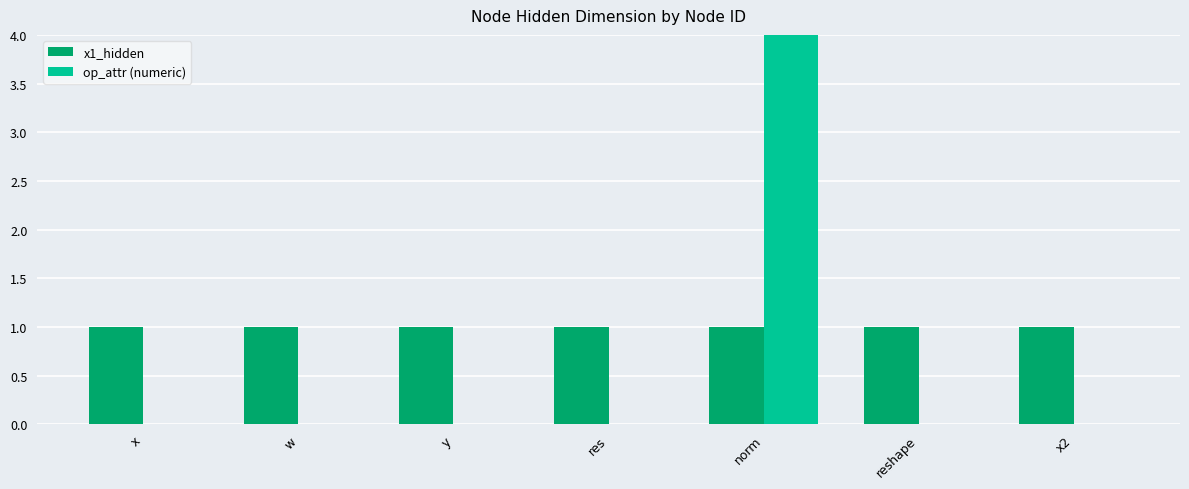

What is the lowest value of the x1_hidden series?

1